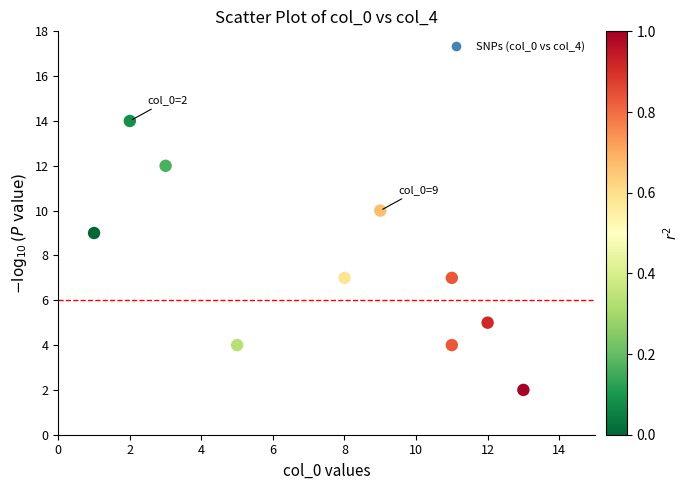

What is the range of Y values (max minus min)?

12